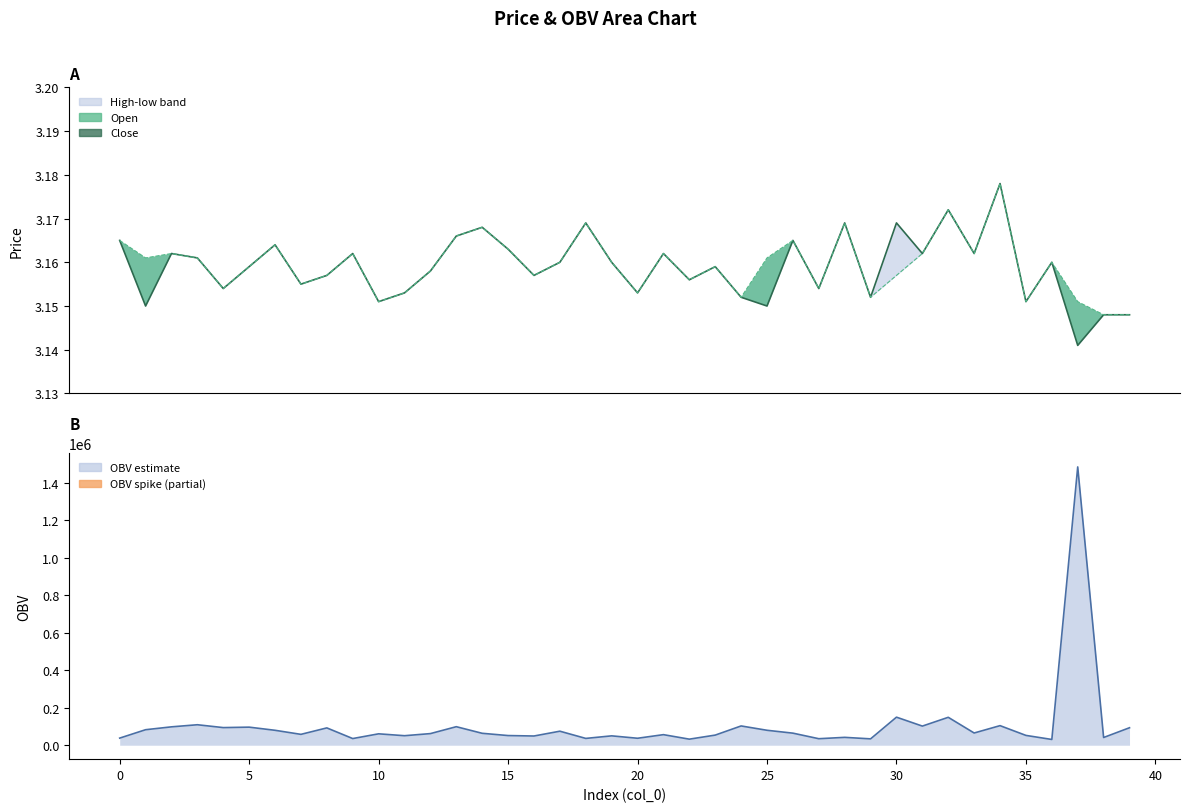

True or false: open has more than 1 points higher than both neighbors.

True